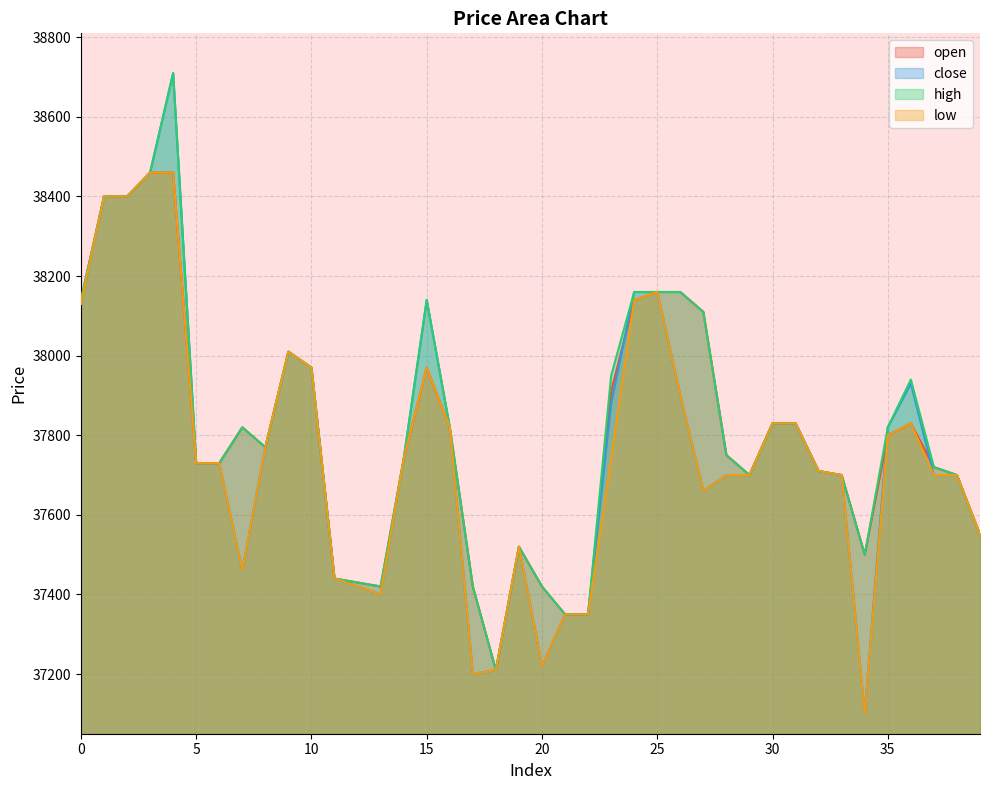

Where is the first local minimum for high?

8